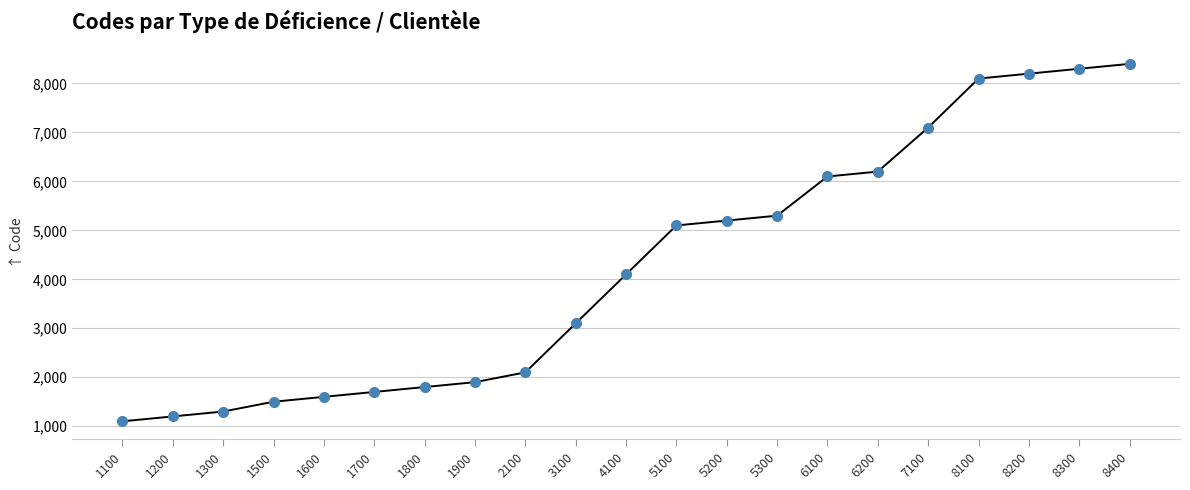

Reading left to right, extract all data points from this chart.

1100	1200	1300	1500	1600	1700	1800	1900	2100	3100	4100	5100	5200	5300	6100	6200	7100	8100	8200	8300	8400